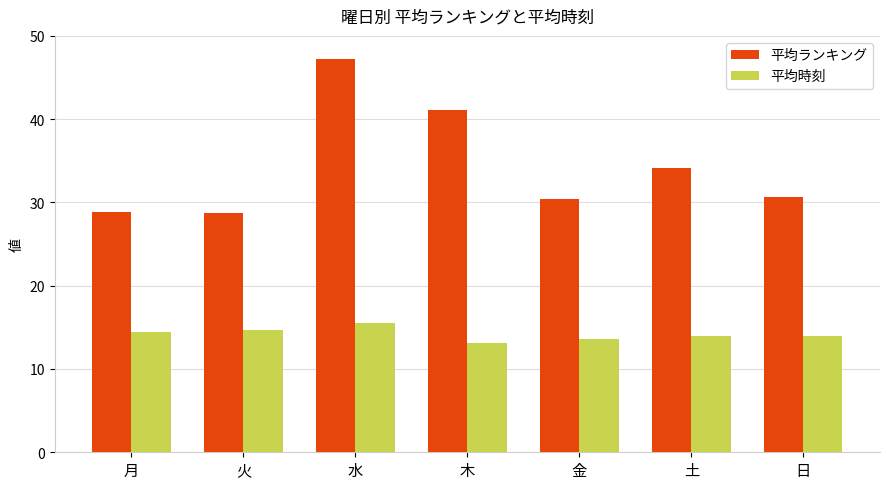

At 火, list the series in order from largest to smallest.

平均ランキング, 平均時刻